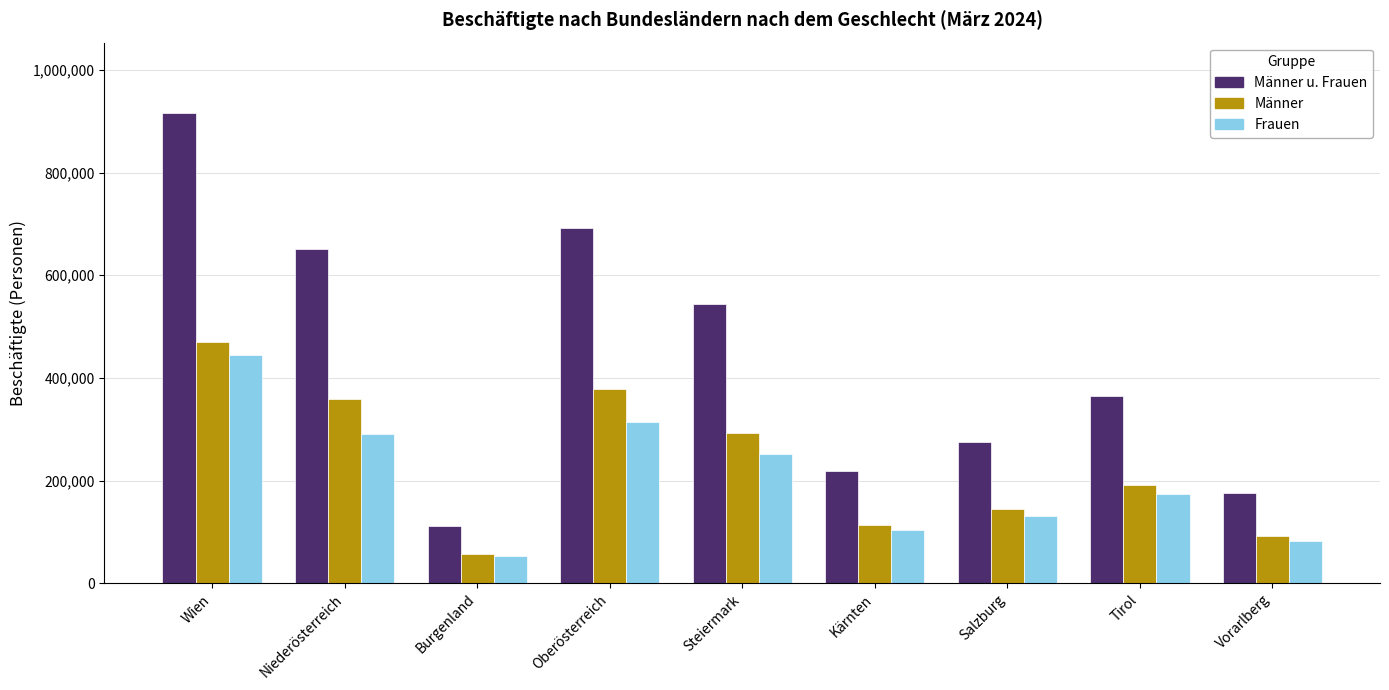

Reading left to right, extract all data points from this chart.

Männer u. Frauen: Wien=915805	Niederösterreich=650526	Burgenland=111579	Oberösterreich=692343	Steiermark=544025	Kärnten=218283	Salzburg=274969	Tirol=365120	Vorarlberg=174909
Männer: Wien=470707	Niederösterreich=359079	Burgenland=57798	Oberösterreich=378377	Steiermark=292606	Kärnten=114379	Salzburg=143911	Tirol=190709	Vorarlberg=92007
Frauen: Wien=445098	Niederösterreich=291447	Burgenland=53781	Oberösterreich=313966	Steiermark=251419	Kärnten=103904	Salzburg=131058	Tirol=174411	Vorarlberg=82902